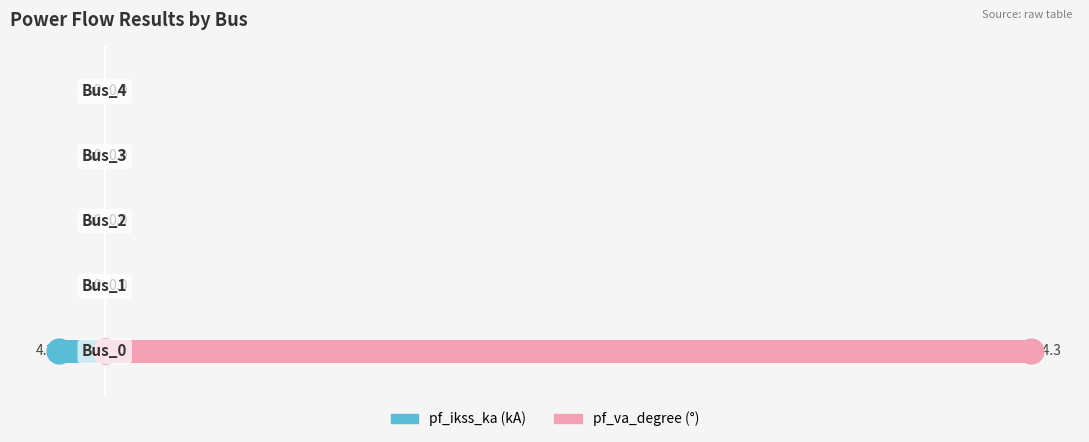

What are all the series names shown in the legend?

pf_ikss_ka, pf_va_degree